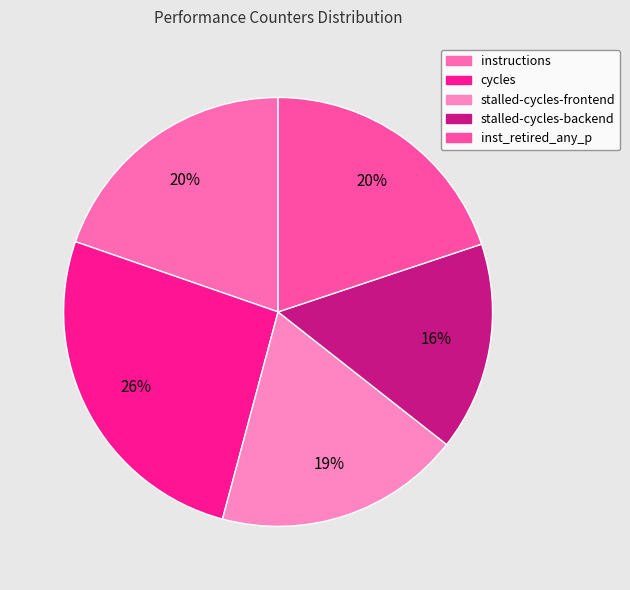

Count the number of slices in the pie.

5